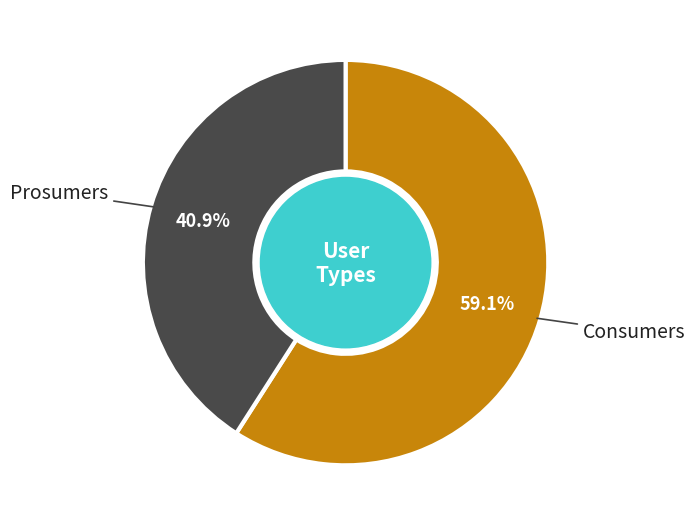

Count the number of slices in the pie.

2